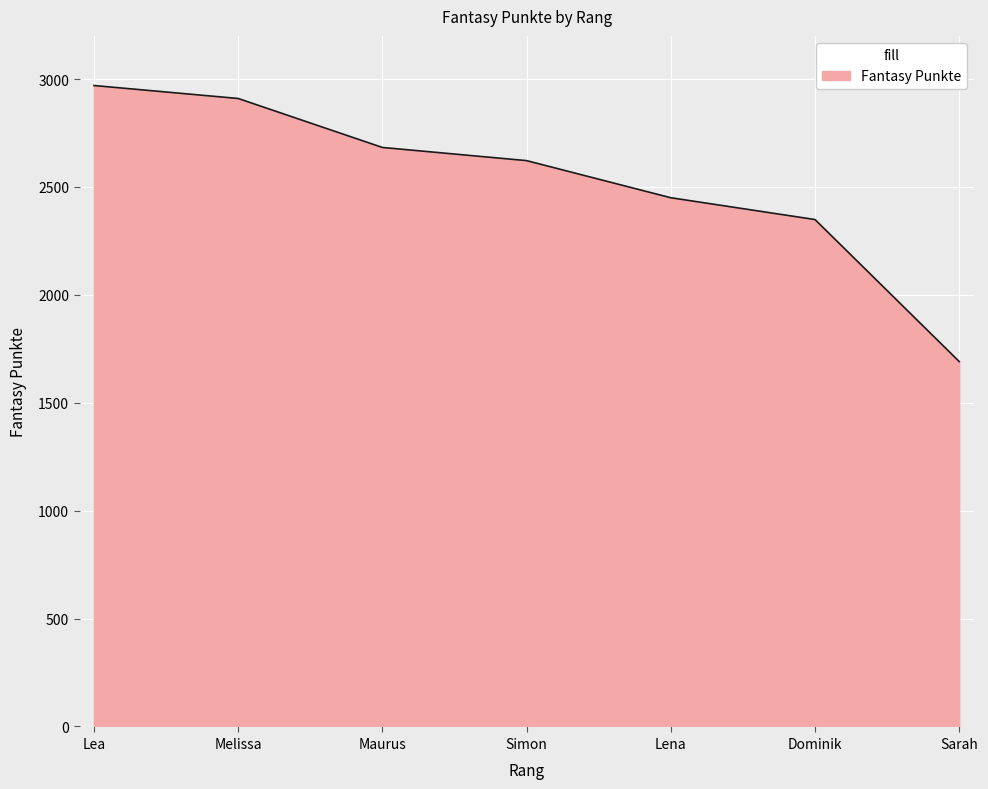

How many lines are shown in the chart?

1